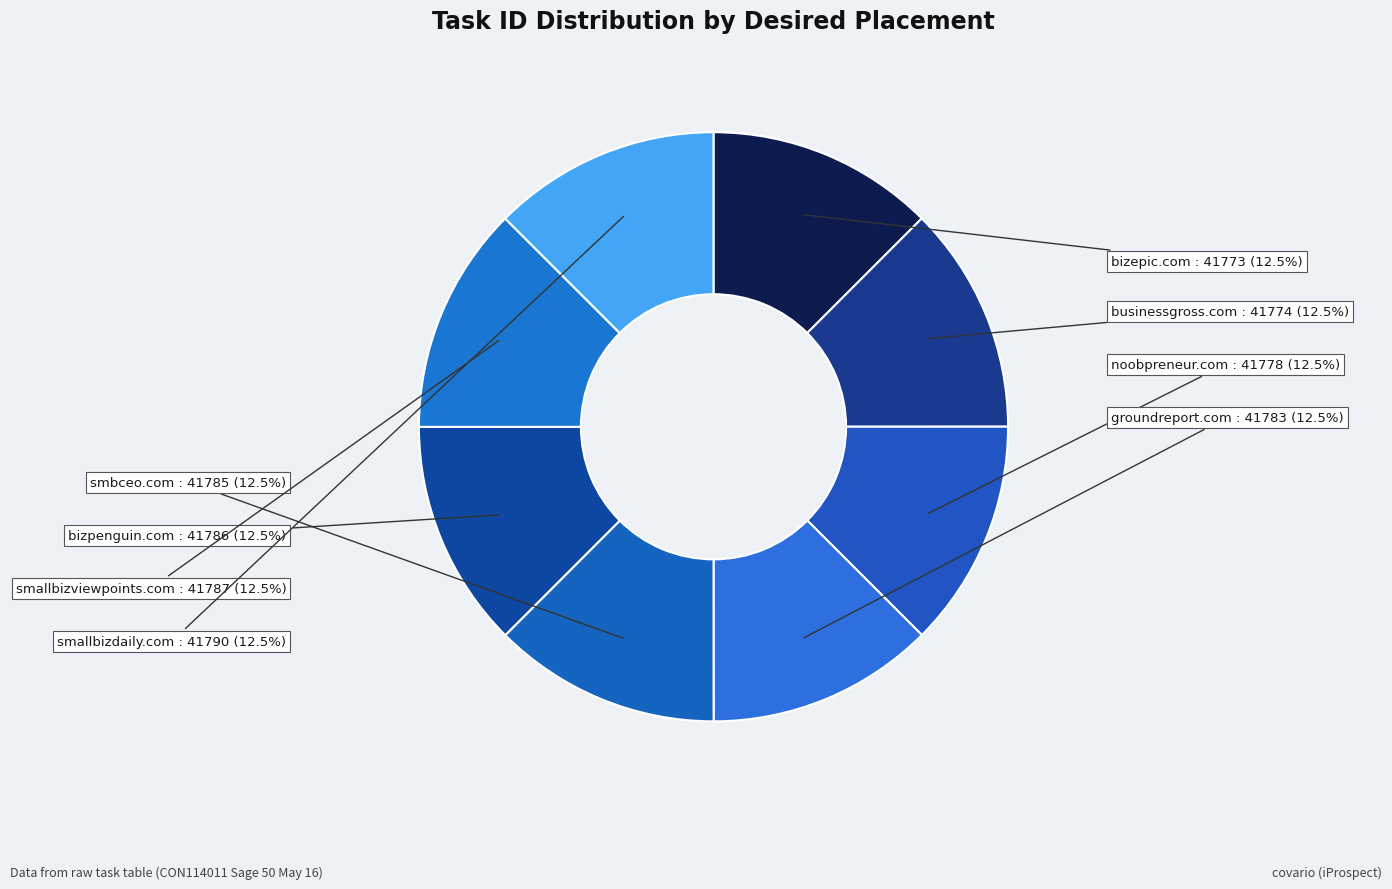

To the nearest percent, what is the combined percentage of groundreport.com and bizpenguin.com?

25%